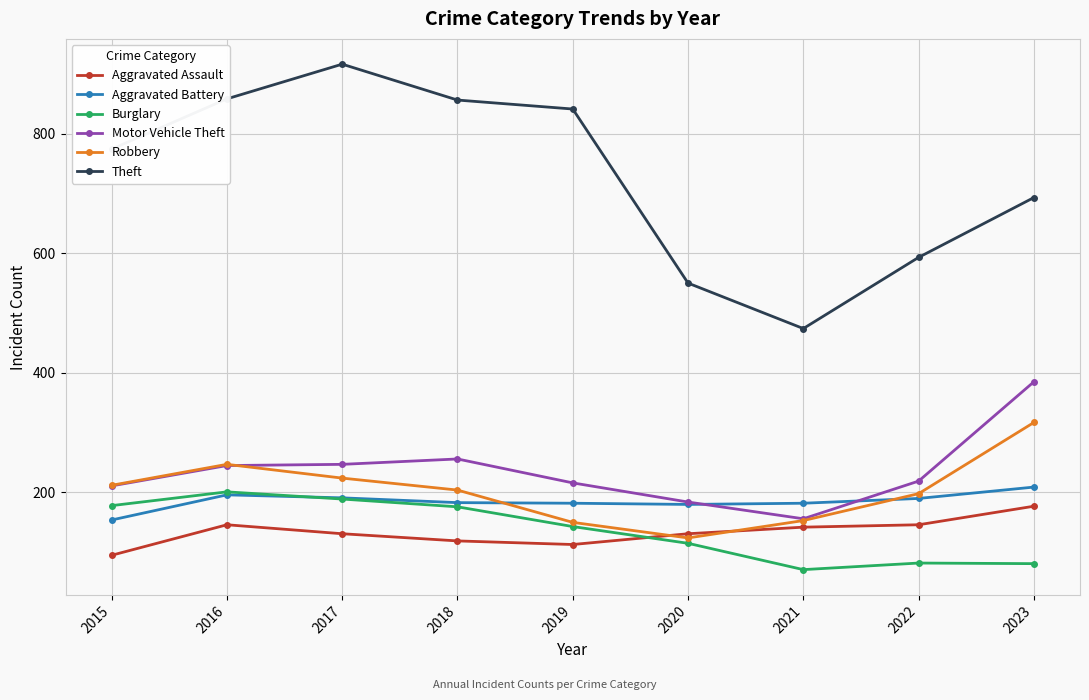

At 2022, list the series in order from smallest to largest.

Burglary, Aggravated Assault, Aggravated Battery, Robbery, Motor Vehicle Theft, Theft